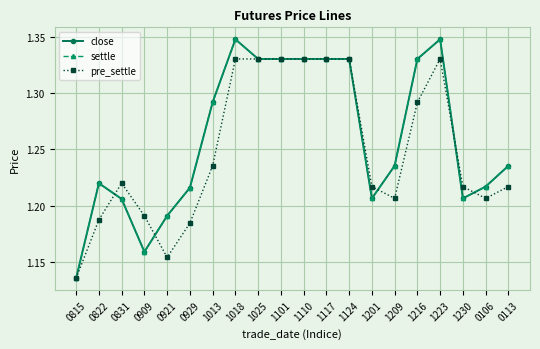

Is this an area chart (filled region under the line)?

No